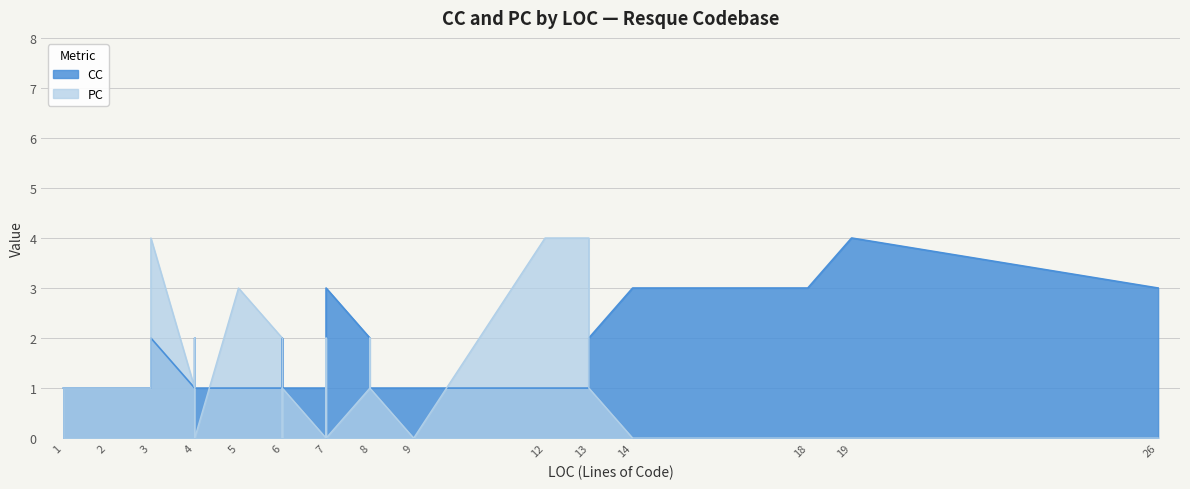

Reading left to right, list all the values displayed in this chart.

CC: 1=1	2=1	3=1	3=2	4=1	4=2	4=1	5=1	6=1	6=1	6=2	6=1	6=1	7=1	7=1	7=1	7=3	8=2	8=1	8=1	8=1	9=1	12=1	13=1	13=2	14=3	18=3	19=4	26=3
PC: 1=1	2=1	3=1	3=4	4=1	4=2	4=0	5=3	6=2	6=1	6=1	6=0	6=1	7=0	7=0	7=2	7=0	8=1	8=1	8=2	8=1	9=0	12=4	13=4	13=1	14=0	18=0	19=0	26=0